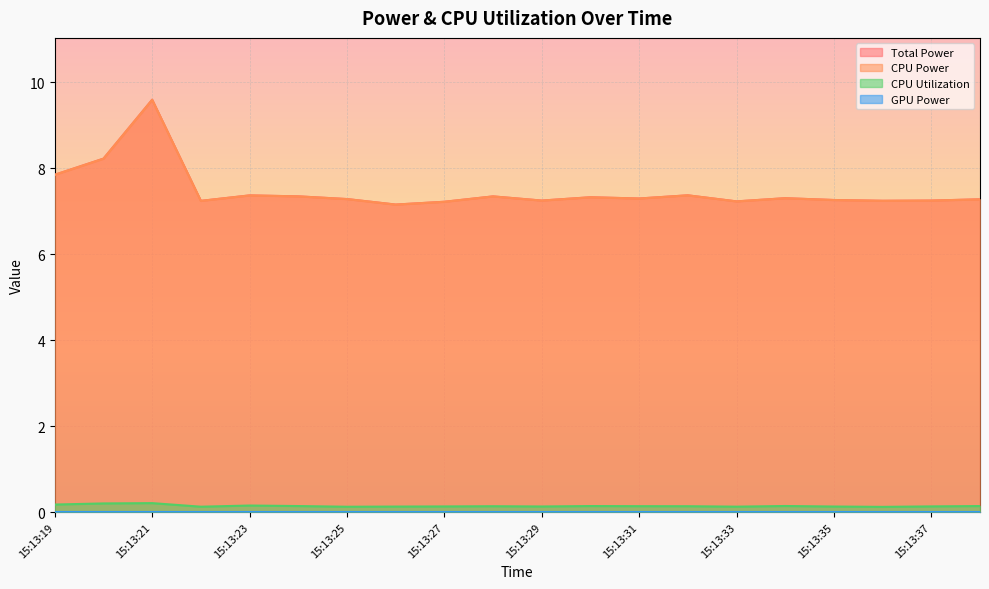

How many lines are shown in the chart?

4